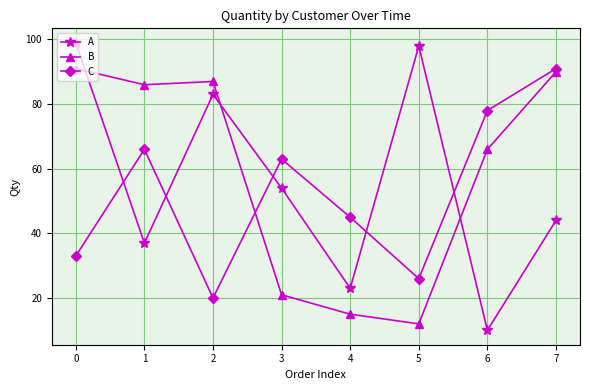

Reading left to right, extract all data points from this chart.

A: 0=99	1=37	2=83	3=54	4=23	5=98	6=10	7=44
B: 0=91	1=86	2=87	3=21	4=15	5=12	6=66	7=90
C: 0=33	1=66	2=20	3=63	4=45	5=26	6=78	7=91